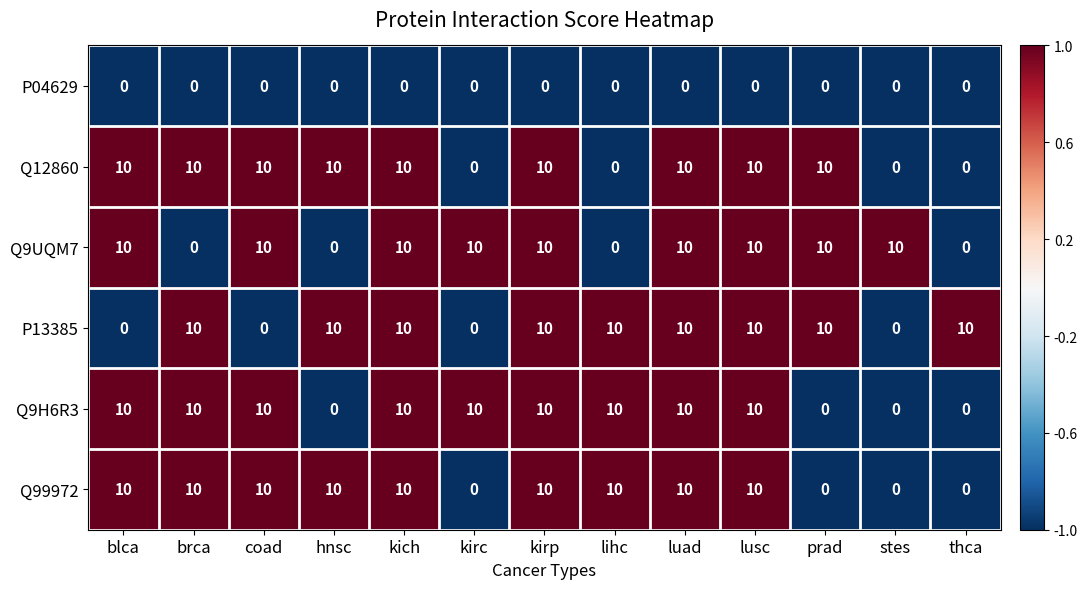

The Q9UQM7 series shows 4 at prad. True or false?

False